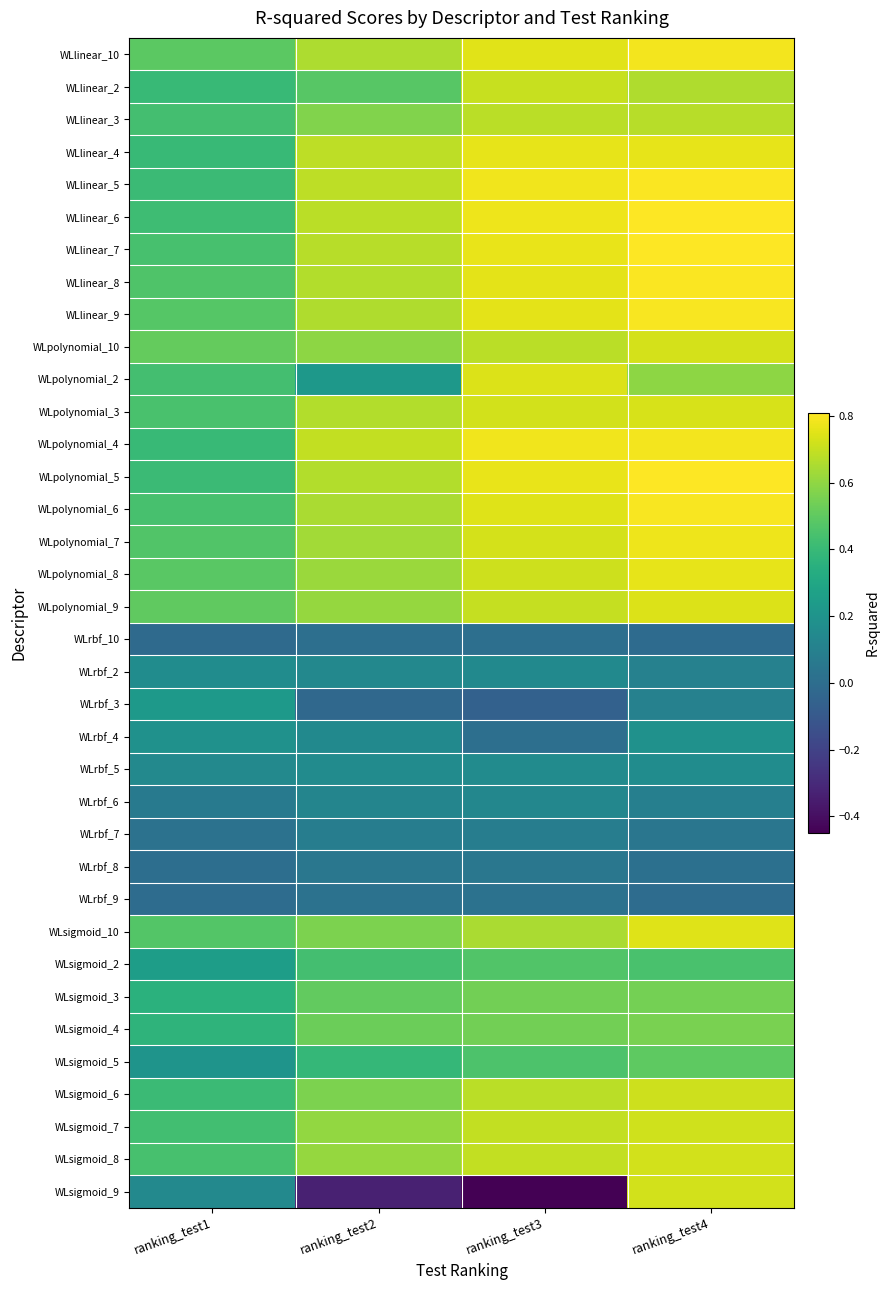

Reading left to right, list all the values displayed in this chart.

WLlinear_10: ranking_test1=0.5	ranking_test2=0.7	ranking_test3=0.8	ranking_test4=0.8
WLlinear_2: ranking_test1=0.4	ranking_test2=0.5	ranking_test3=0.7	ranking_test4=0.7
WLlinear_3: ranking_test1=0.4	ranking_test2=0.6	ranking_test3=0.7	ranking_test4=0.7
WLlinear_4: ranking_test1=0.4	ranking_test2=0.7	ranking_test3=0.8	ranking_test4=0.8
WLlinear_5: ranking_test1=0.4	ranking_test2=0.7	ranking_test3=0.8	ranking_test4=0.8
WLlinear_6: ranking_test1=0.4	ranking_test2=0.7	ranking_test3=0.8	ranking_test4=0.8
WLlinear_7: ranking_test1=0.4	ranking_test2=0.7	ranking_test3=0.8	ranking_test4=0.8
WLlinear_8: ranking_test1=0.5	ranking_test2=0.7	ranking_test3=0.8	ranking_test4=0.8
WLlinear_9: ranking_test1=0.5	ranking_test2=0.7	ranking_test3=0.8	ranking_test4=0.8
WLpolynomial_10: ranking_test1=0.5	ranking_test2=0.6	ranking_test3=0.7	ranking_test4=0.7
WLpolynomial_2: ranking_test1=0.4	ranking_test2=0.2	ranking_test3=0.7	ranking_test4=0.6
WLpolynomial_3: ranking_test1=0.4	ranking_test2=0.7	ranking_test3=0.7	ranking_test4=0.7
WLpolynomial_4: ranking_test1=0.4	ranking_test2=0.7	ranking_test3=0.8	ranking_test4=0.8
WLpolynomial_5: ranking_test1=0.4	ranking_test2=0.7	ranking_test3=0.8	ranking_test4=0.8
WLpolynomial_6: ranking_test1=0.4	ranking_test2=0.6	ranking_test3=0.7	ranking_test4=0.8
WLpolynomial_7: ranking_test1=0.5	ranking_test2=0.6	ranking_test3=0.7	ranking_test4=0.8
WLpolynomial_8: ranking_test1=0.5	ranking_test2=0.6	ranking_test3=0.7	ranking_test4=0.8
WLpolynomial_9: ranking_test1=0.5	ranking_test2=0.6	ranking_test3=0.7	ranking_test4=0.7
WLrbf_10: ranking_test1=-0.0	ranking_test2=0.0	ranking_test3=0.0	ranking_test4=-0.0
WLrbf_2: ranking_test1=0.2	ranking_test2=0.1	ranking_test3=0.1	ranking_test4=0.1
WLrbf_3: ranking_test1=0.2	ranking_test2=-0.0	ranking_test3=-0.1	ranking_test4=0.1
WLrbf_4: ranking_test1=0.2	ranking_test2=0.1	ranking_test3=0.0	ranking_test4=0.2
WLrbf_5: ranking_test1=0.1	ranking_test2=0.2	ranking_test3=0.2	ranking_test4=0.2
WLrbf_6: ranking_test1=0.1	ranking_test2=0.1	ranking_test3=0.1	ranking_test4=0.1
WLrbf_7: ranking_test1=0.0	ranking_test2=0.1	ranking_test3=0.1	ranking_test4=0.0
WLrbf_8: ranking_test1=0.0	ranking_test2=0.0	ranking_test3=0.0	ranking_test4=0.0
WLrbf_9: ranking_test1=-0.0	ranking_test2=0.0	ranking_test3=0.0	ranking_test4=-0.0
WLsigmoid_10: ranking_test1=0.5	ranking_test2=0.6	ranking_test3=0.6	ranking_test4=0.7
WLsigmoid_2: ranking_test1=0.3	ranking_test2=0.4	ranking_test3=0.5	ranking_test4=0.4
WLsigmoid_3: ranking_test1=0.4	ranking_test2=0.5	ranking_test3=0.5	ranking_test4=0.5
WLsigmoid_4: ranking_test1=0.4	ranking_test2=0.5	ranking_test3=0.5	ranking_test4=0.6
WLsigmoid_5: ranking_test1=0.2	ranking_test2=0.4	ranking_test3=0.5	ranking_test4=0.5
WLsigmoid_6: ranking_test1=0.4	ranking_test2=0.6	ranking_test3=0.7	ranking_test4=0.7
WLsigmoid_7: ranking_test1=0.4	ranking_test2=0.6	ranking_test3=0.7	ranking_test4=0.7
WLsigmoid_8: ranking_test1=0.4	ranking_test2=0.6	ranking_test3=0.7	ranking_test4=0.7
WLsigmoid_9: ranking_test1=0.1	ranking_test2=-0.3	ranking_test3=-0.4	ranking_test4=0.7